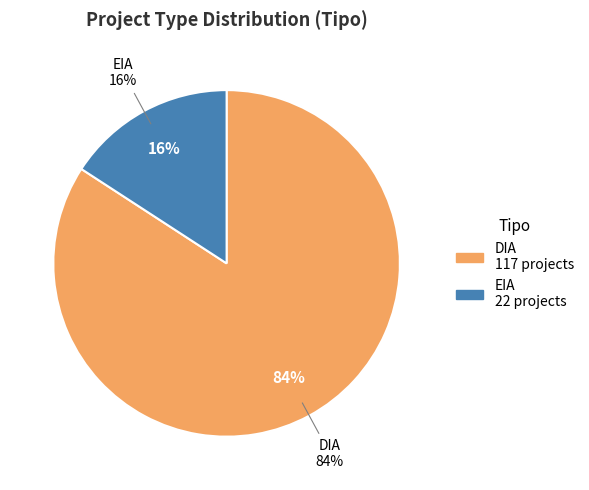

Count the number of slices in the pie.

2